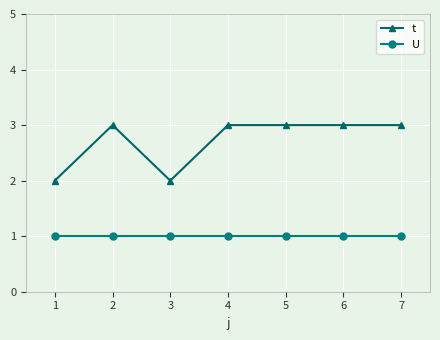

Count the number of data series in this chart.

2